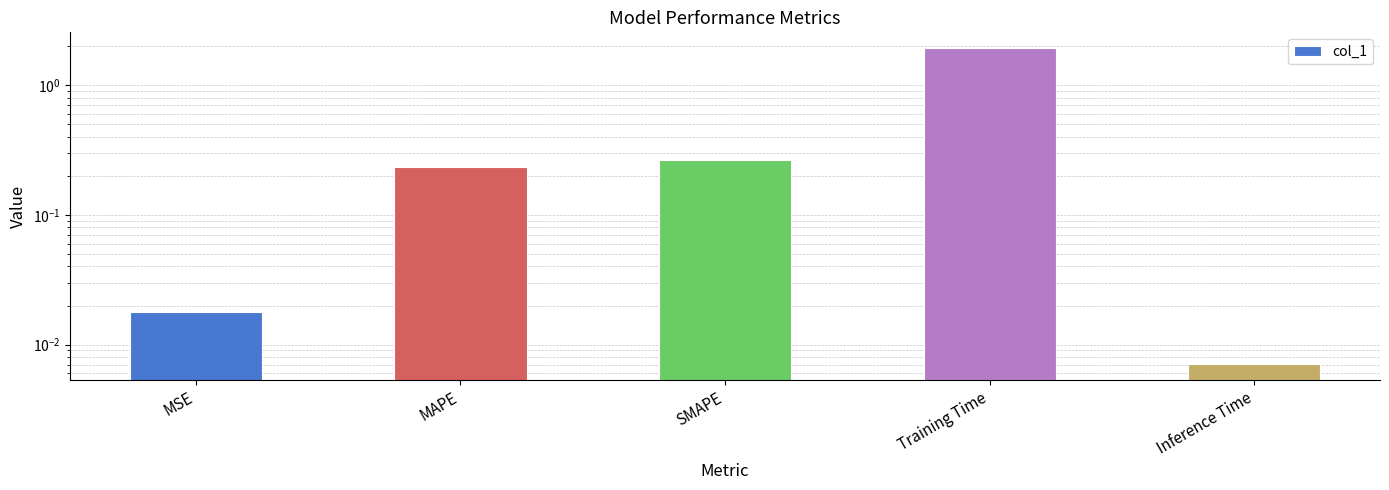

Reading right to left, transcribe all the data shown in this chart.

0.0	1.9	0.3	0.2	0.0